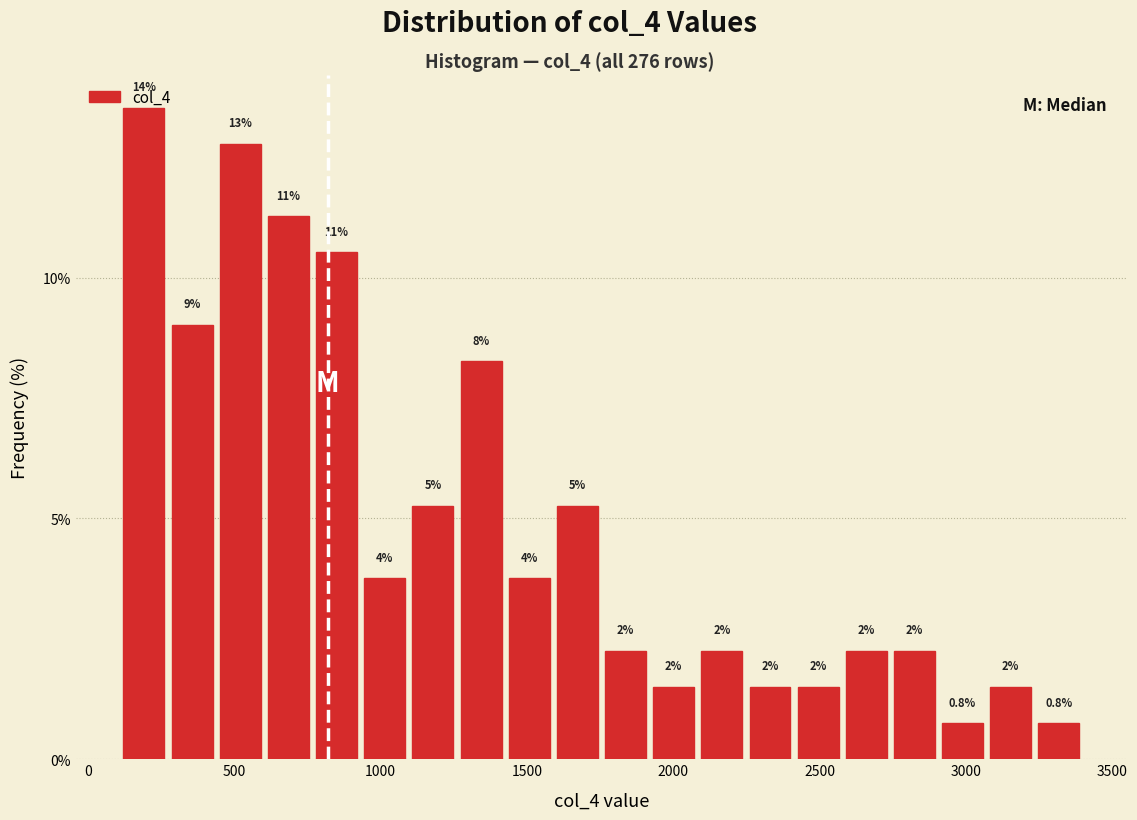

Read against the x-axis, roughly where is the centre of the tallest bar?

200